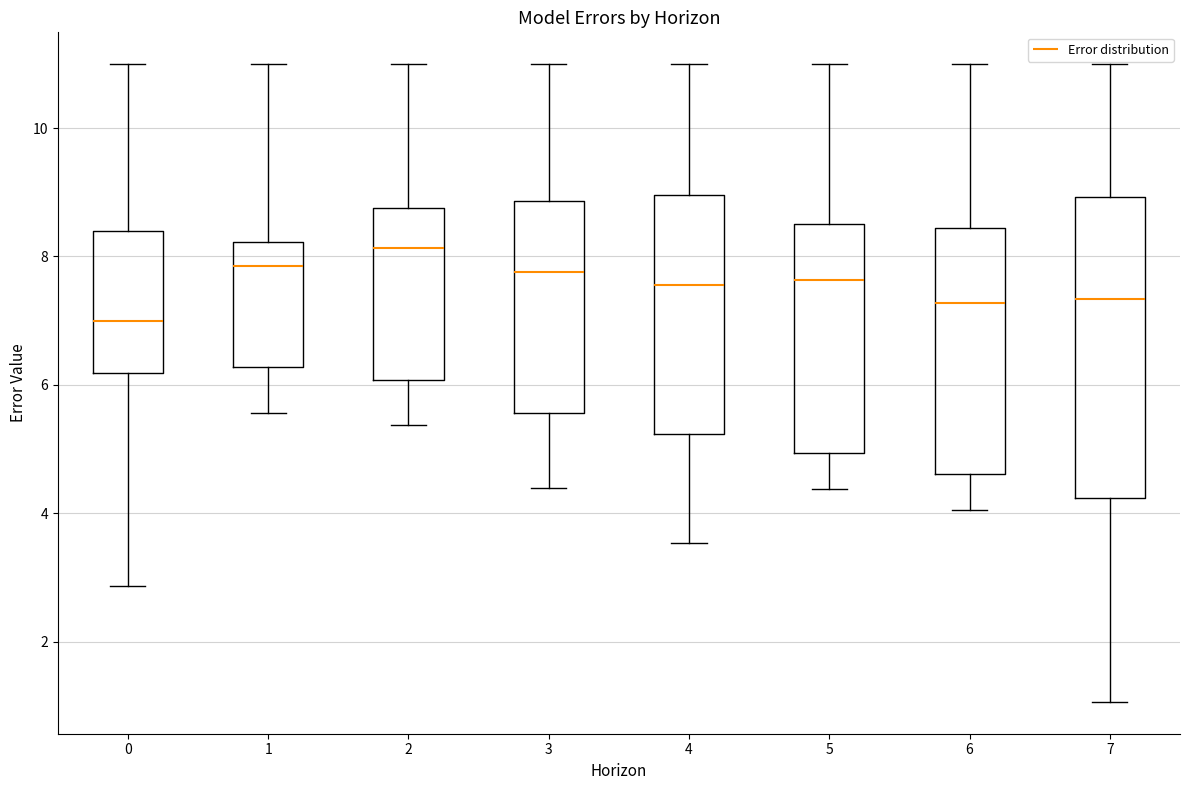

Where does the lower whisker of the box at x = 4 end on the y-axis? The values are not printed on the chart, so give them approximately, as read against the axis.

3.6